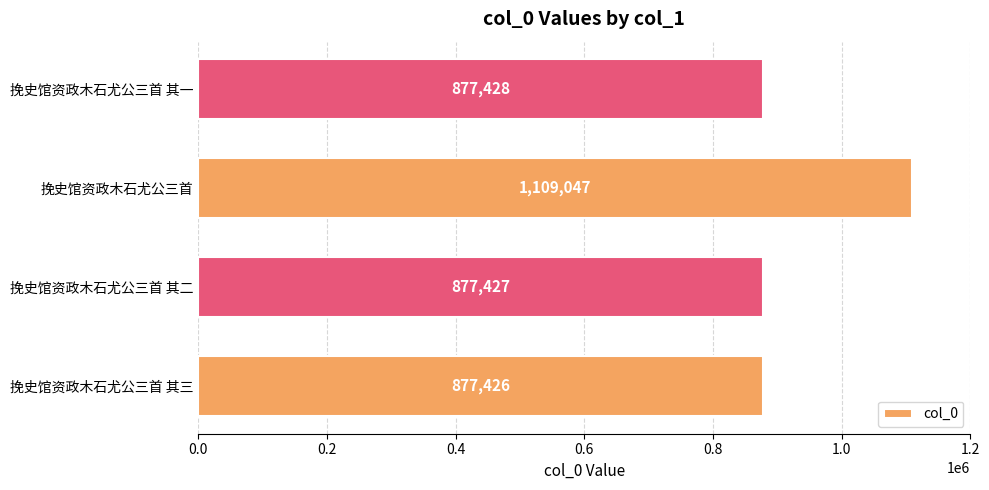

Reading bottom to top, extract all data points from this chart.

挽史馆资政木石尤公三首 其三=877426	挽史馆资政木石尤公三首 其二=877427	挽史馆资政木石尤公三首=1109047	挽史馆资政木石尤公三首 其一=877428